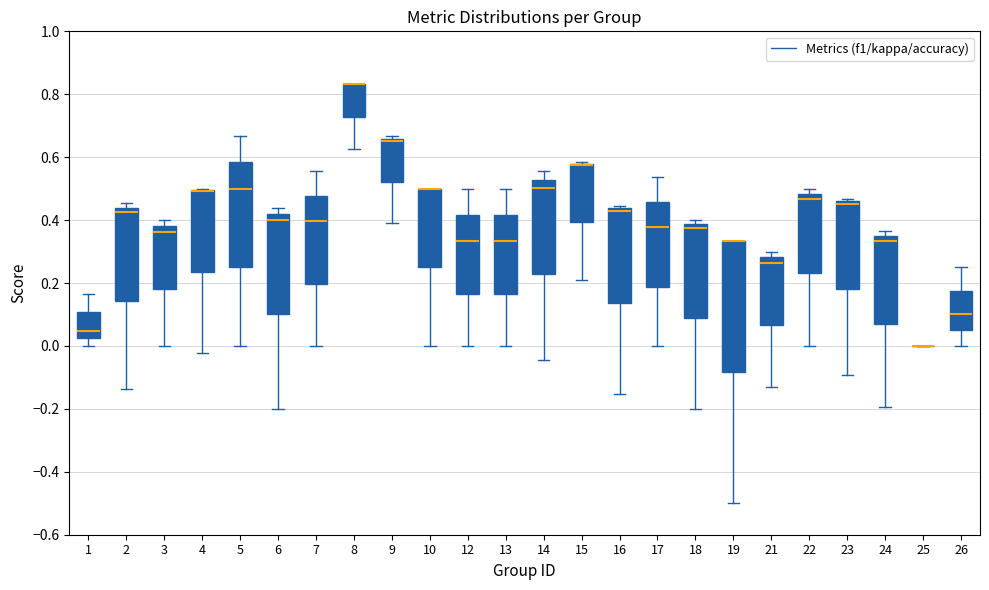

Reading left to right, transcribe this box plot: for each box, give where its median line is, the range the box spans, and where its two whiskers end, as read against the y-axis. The values are not printed on the chart, so give them approximately, as read against the axis.

1: median 0.04, box 0.02 to 0.10, whiskers 0.00 to 0.16
2: median 0.42, box 0.14 to 0.44, whiskers -0.14 to 0.46
3: median 0.36, box 0.18 to 0.38, whiskers 0.00 to 0.40
4: median 0.50 (drawn on the box's upper edge), box 0.24 to 0.50, whiskers -0.02 to 0.50
5: median 0.50, box 0.26 to 0.58, whiskers 0.00 to 0.66
6: median 0.40, box 0.10 to 0.42, whiskers -0.20 to 0.44
7: median 0.40, box 0.20 to 0.48, whiskers 0.00 to 0.56
8: median 0.84 (drawn on the box's upper edge), box 0.72 to 0.84, whiskers 0.62 to 0.84
9: median 0.66 (just below the box's upper edge), box 0.52 to 0.66, whiskers 0.40 to 0.66 (just above the box's upper edge)
10: median 0.50 (drawn on the box's upper edge), box 0.26 to 0.50, whiskers 0.00 to 0.50
12: median 0.34, box 0.16 to 0.42, whiskers 0.00 to 0.50
13: median 0.34, box 0.16 to 0.42, whiskers 0.00 to 0.50
14: median 0.50, box 0.22 to 0.52, whiskers -0.04 to 0.56
15: median 0.58 (drawn on the box's upper edge), box 0.40 to 0.58, whiskers 0.22 to 0.58
16: median 0.44 (just below the box's upper edge), box 0.14 to 0.44, whiskers -0.16 to 0.44 (just above the box's upper edge)
17: median 0.38, box 0.18 to 0.46, whiskers 0.00 to 0.54
18: median 0.38 (just below the box's upper edge), box 0.08 to 0.38, whiskers -0.20 to 0.40
19: median 0.34 (drawn on the box's upper edge), box -0.08 to 0.34, whiskers -0.50 to 0.34
21: median 0.26, box 0.06 to 0.28, whiskers -0.12 to 0.30
22: median 0.46, box 0.24 to 0.48, whiskers 0.00 to 0.50
23: median 0.46 (just below the box's upper edge), box 0.18 to 0.46, whiskers -0.10 to 0.46 (just above the box's upper edge)
24: median 0.34, box 0.08 to 0.36, whiskers -0.20 to 0.36 (just above the box's upper edge)
25: box collapsed to a line at 0.00, whiskers 0.00 to 0.00
26: median 0.10, box 0.06 to 0.18, whiskers 0.00 to 0.26